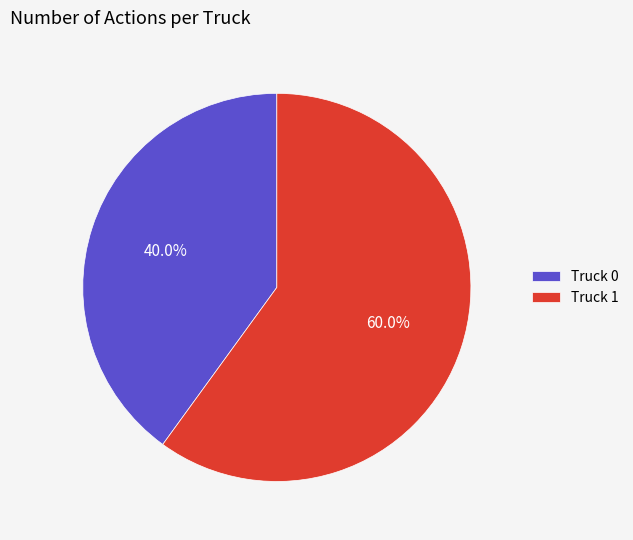

Is the sum of Truck 1 and Truck 0 greater than half?

Yes